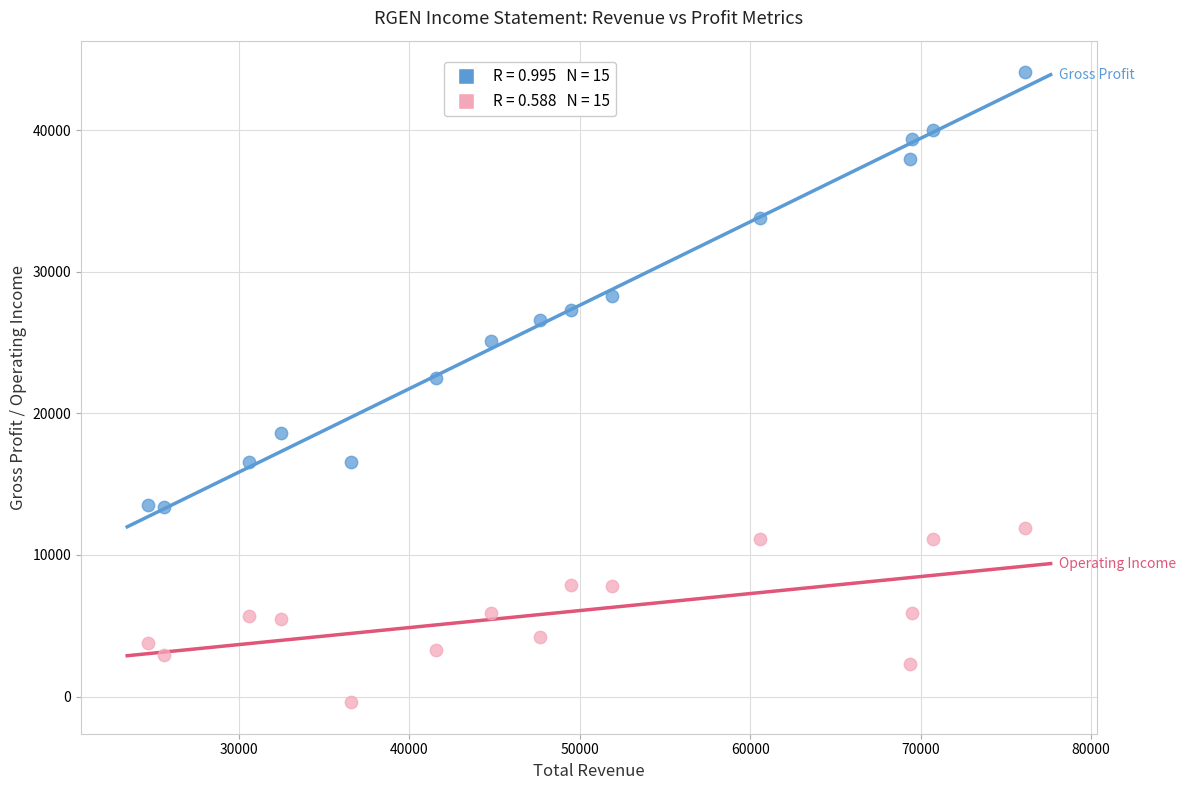

Across all data points, what is the range of X values (max minus min)?

51400